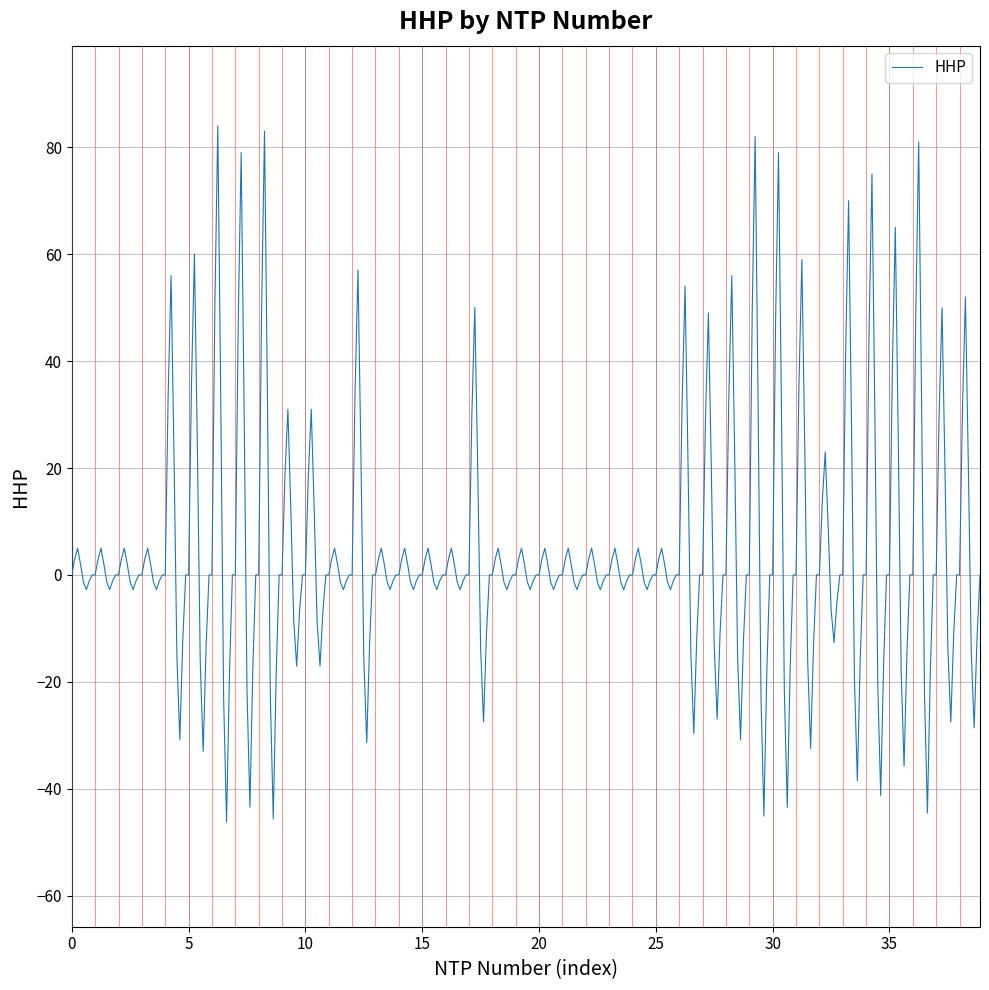

What is the difference between the maximum and minimum values?

130.2